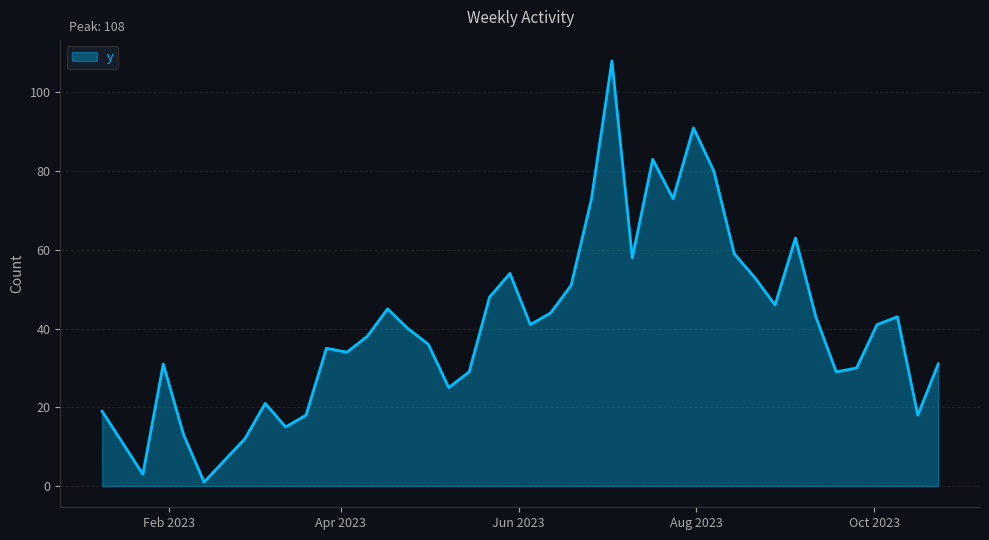

What is the maximum value shown in the chart?

108